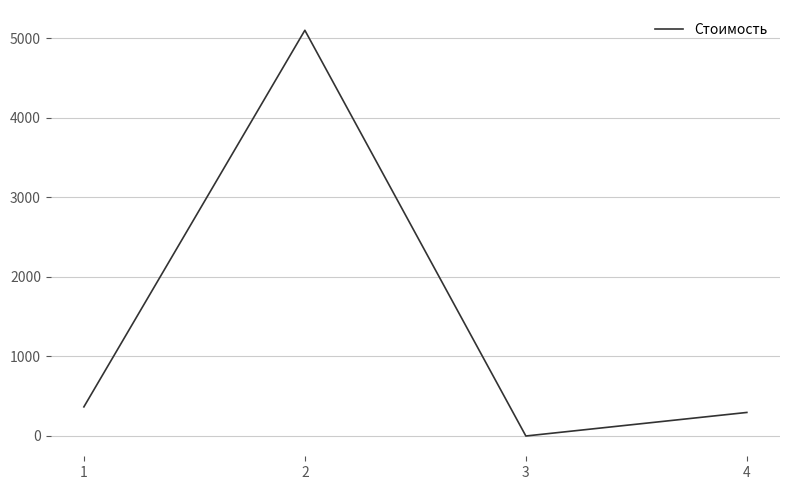

Rank the categories by value from highest to lowest.

2, 1, 4, 3